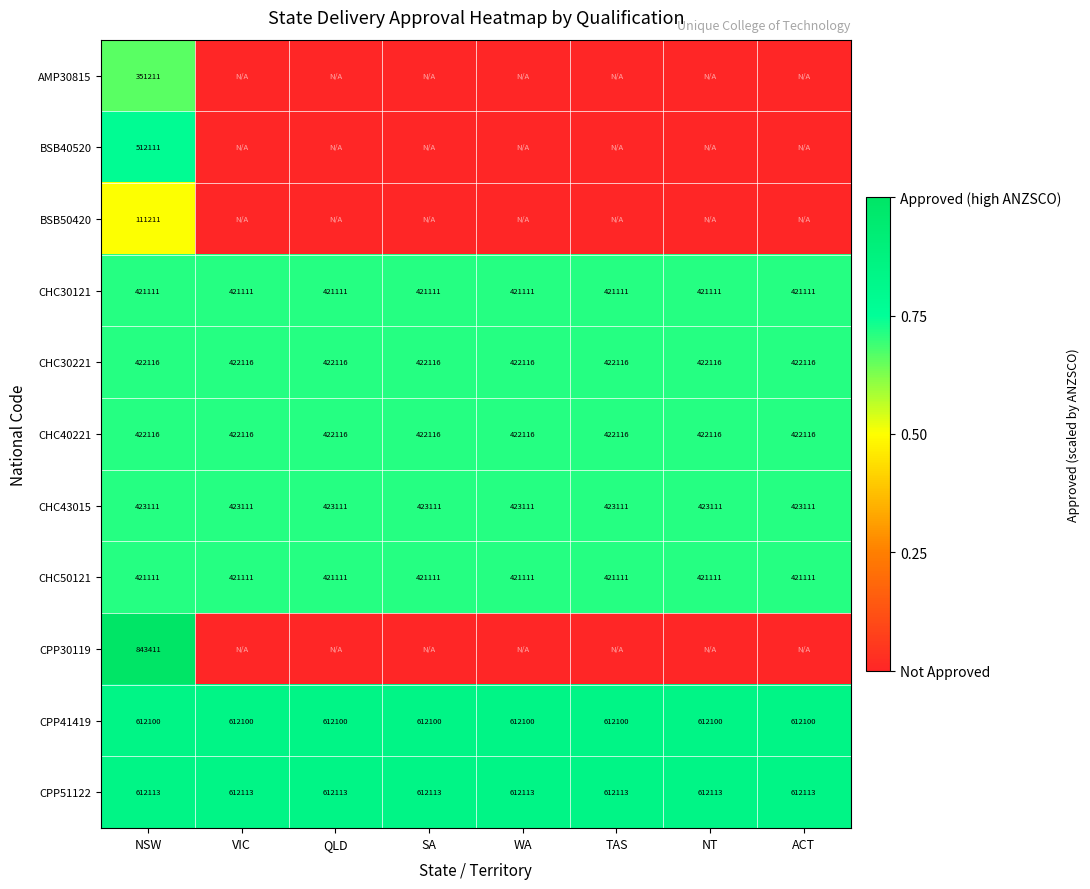

What is the total value across all series at WA?

5.2